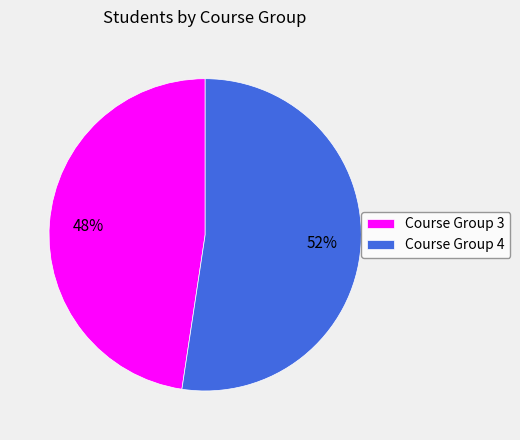

Is the sum of Course Group 3 and Course Group 4 greater than half?

Yes